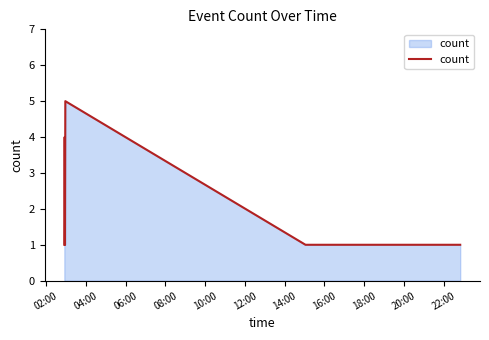

What is the maximum value shown in the chart?

5